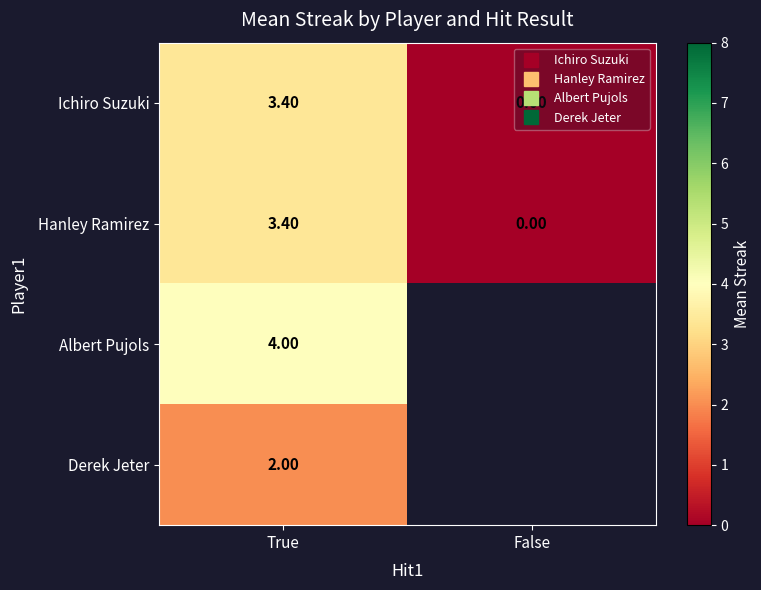

Count the number of categories in the chart.

2